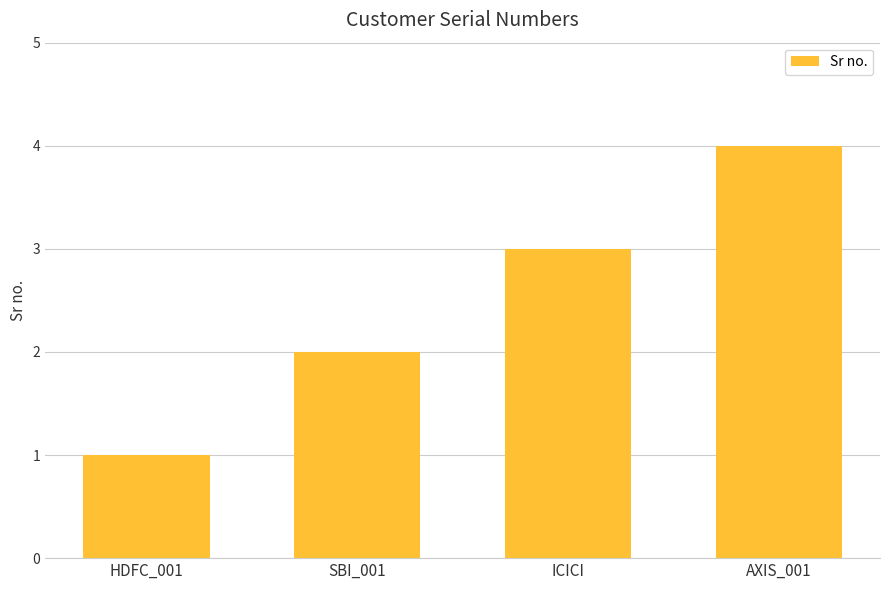

How many categories are shown in the chart?

4